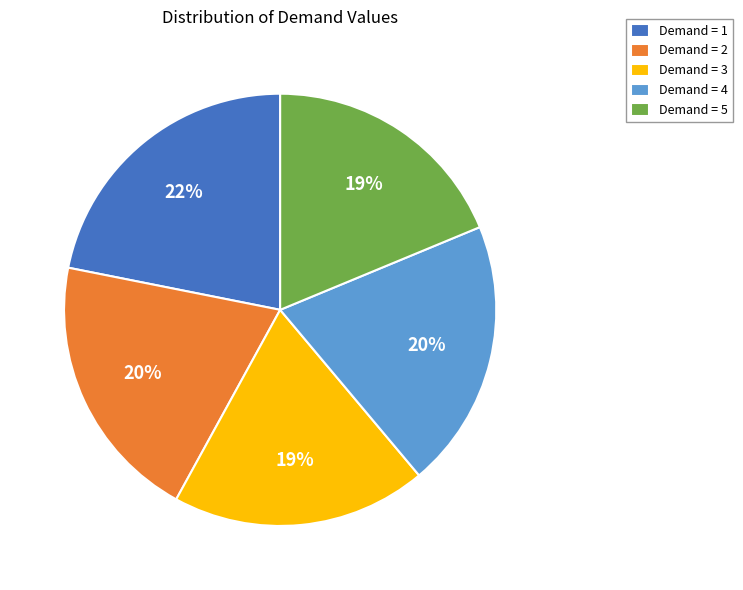

How many slices are in this pie chart?

5